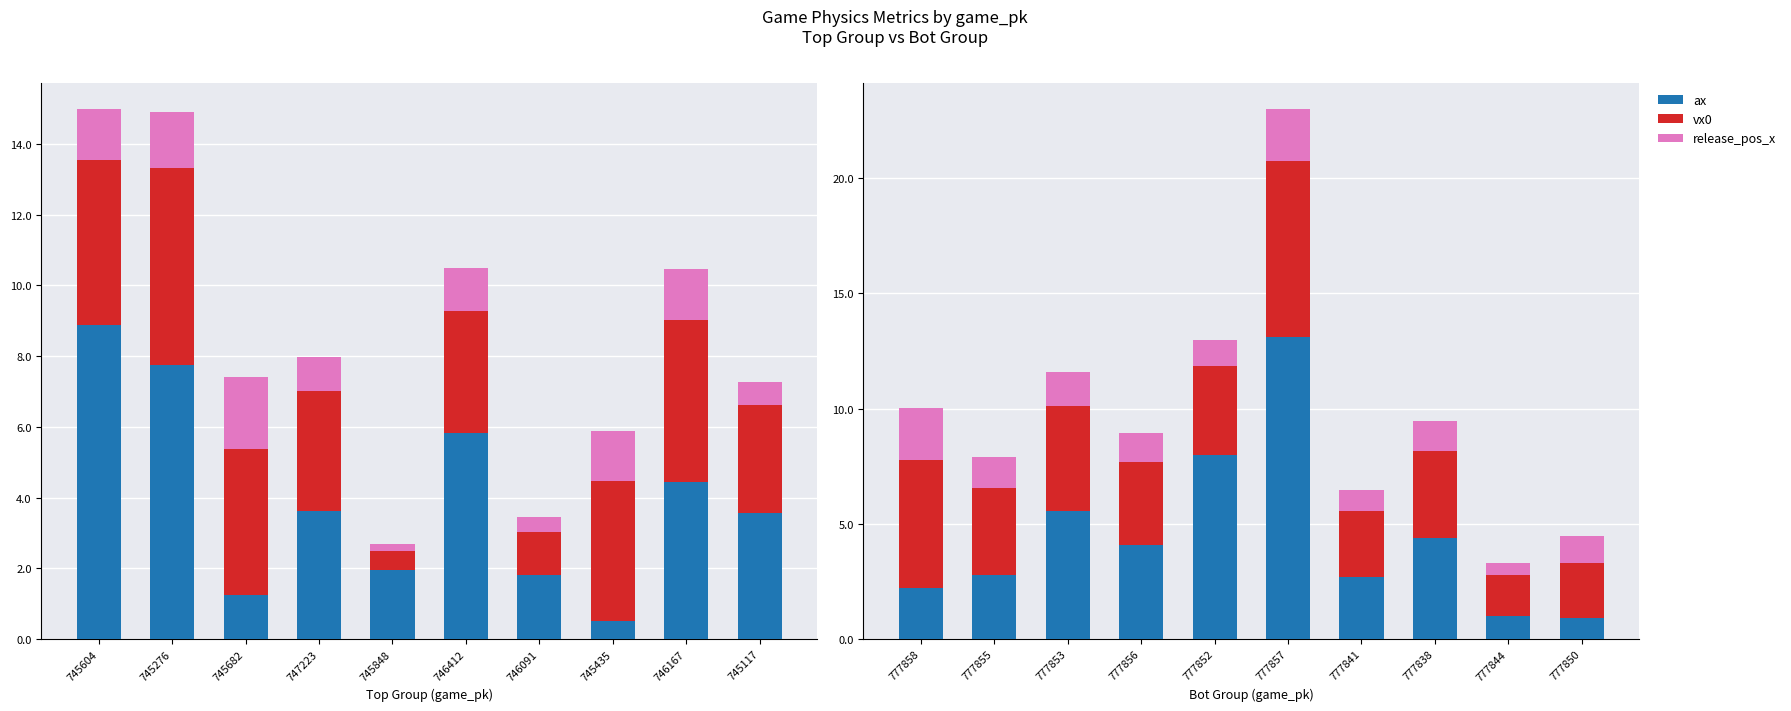

List the series in order of their peak value, lowest first.

release_pos_x_top, release_pos_x_bot, vx0_top, vx0_bot, ax_top, ax_bot